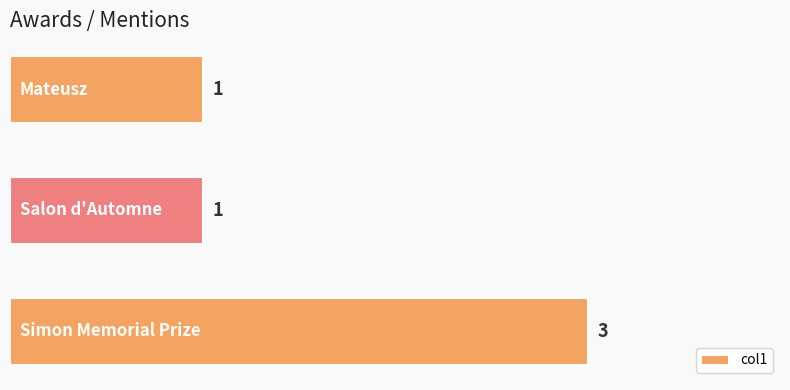

Count the values in the range 1 to 3.

3